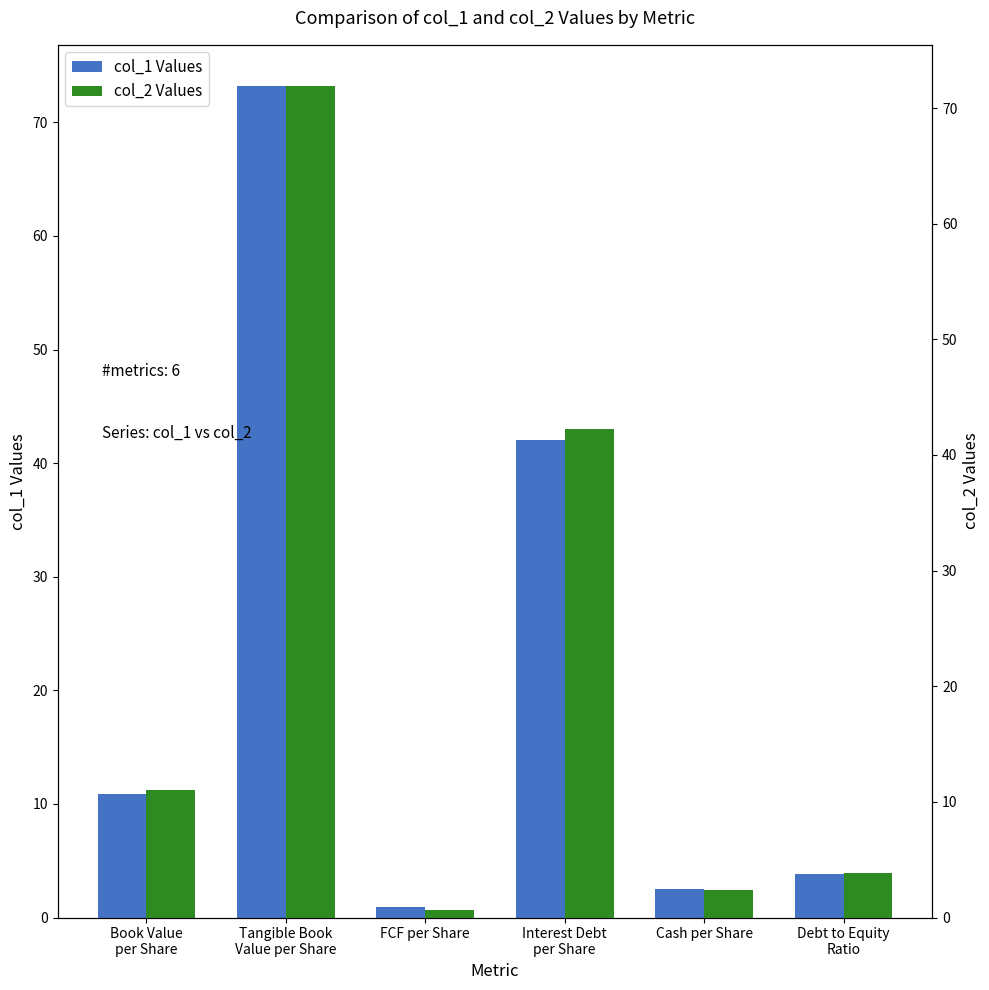

What is the highest value of the col_2 Values series?

71.9